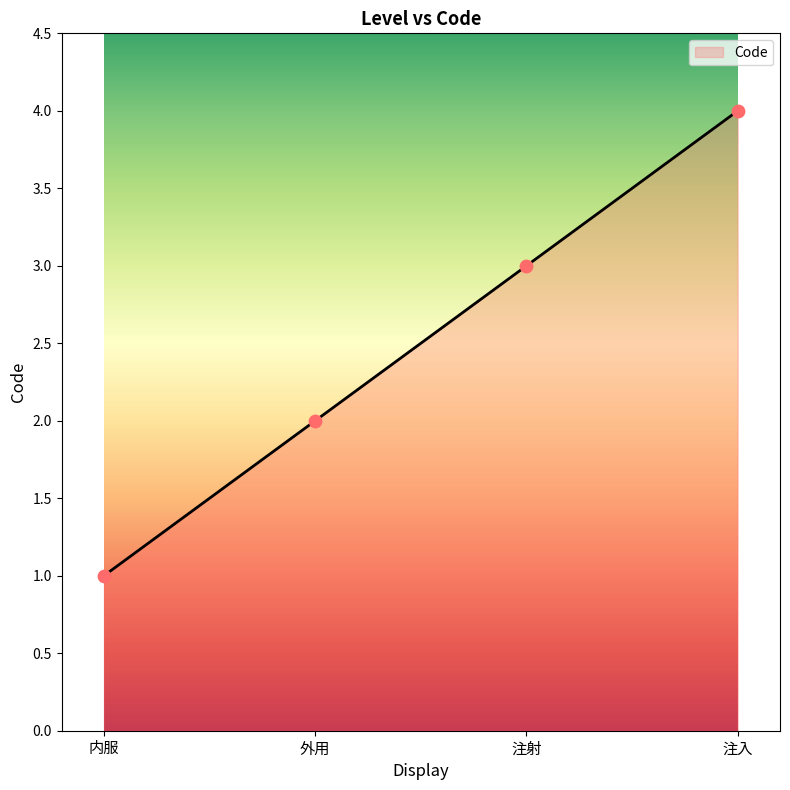

Which has a higher value, 注射 or 注入?

注入